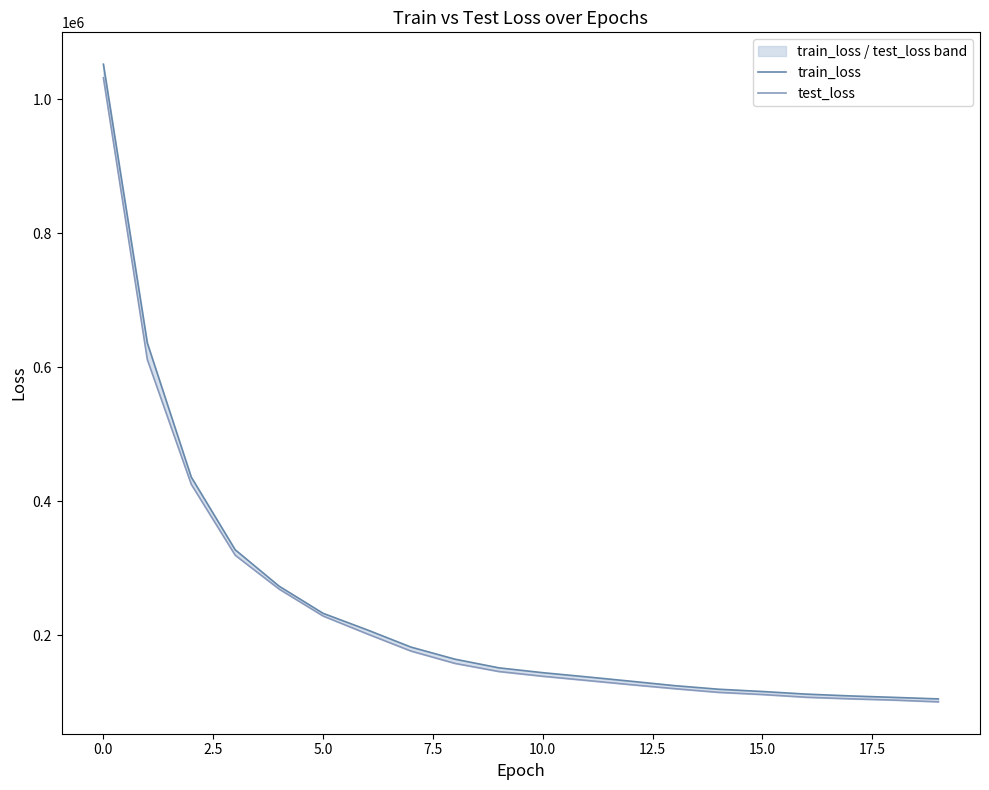

Rank the series by their maximum value, from lowest to highest.

test_loss, train_loss